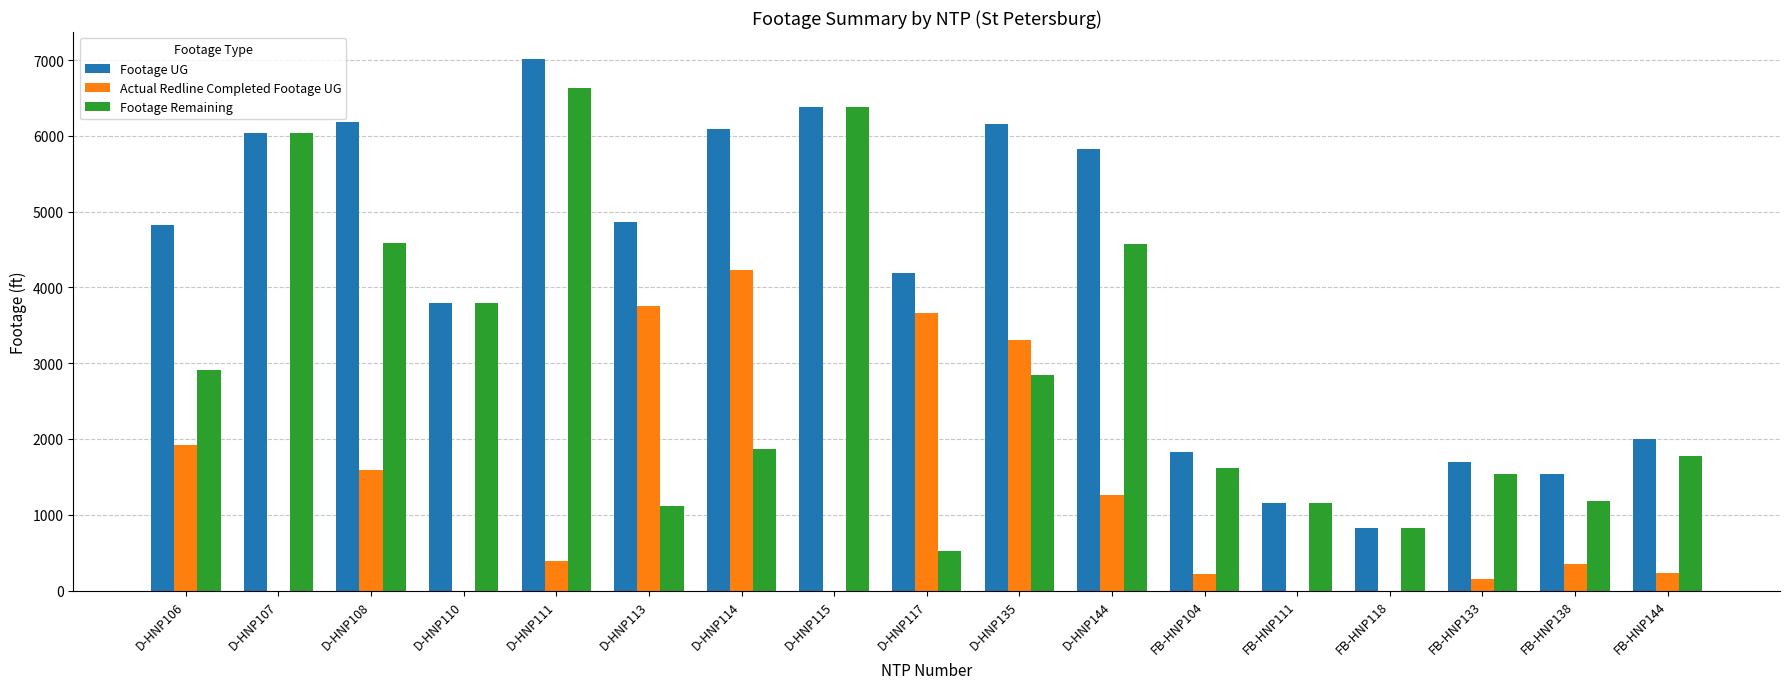

Where is Footage Remaining nearest to the value 3581?

D-HNP110